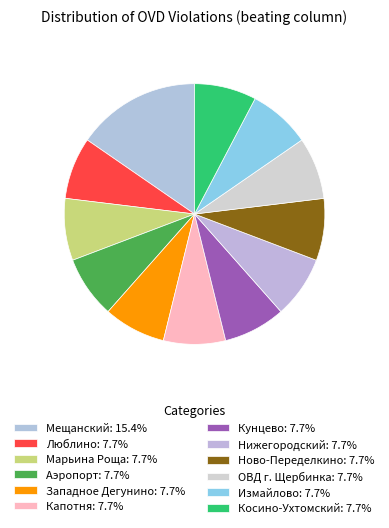

To the nearest percent, what is the difference between the largest and smallest slice percentages?

8%